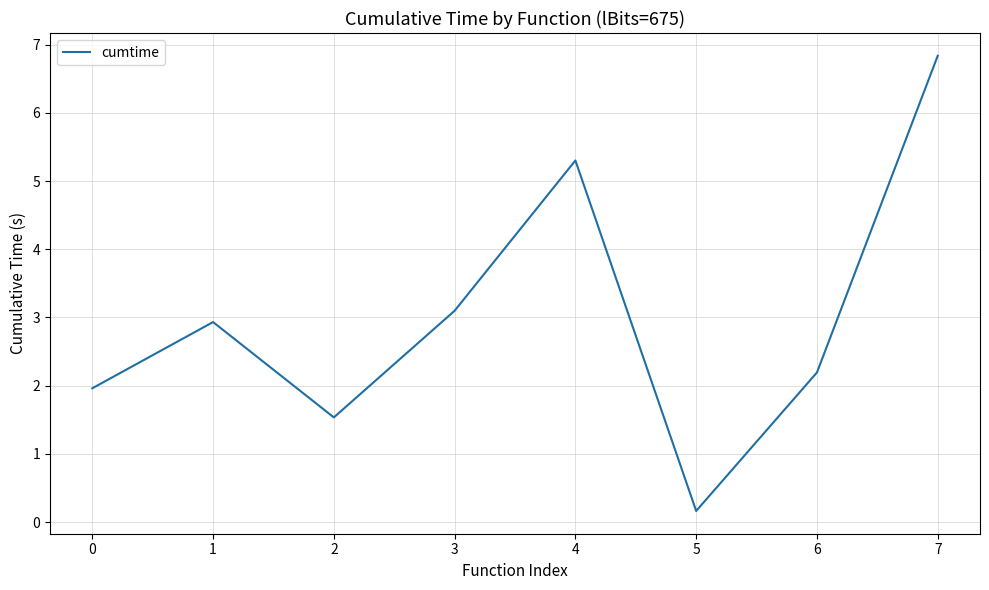

List the labels in order of value, largest first.

7, 4, 3, 1, 6, 0, 2, 5